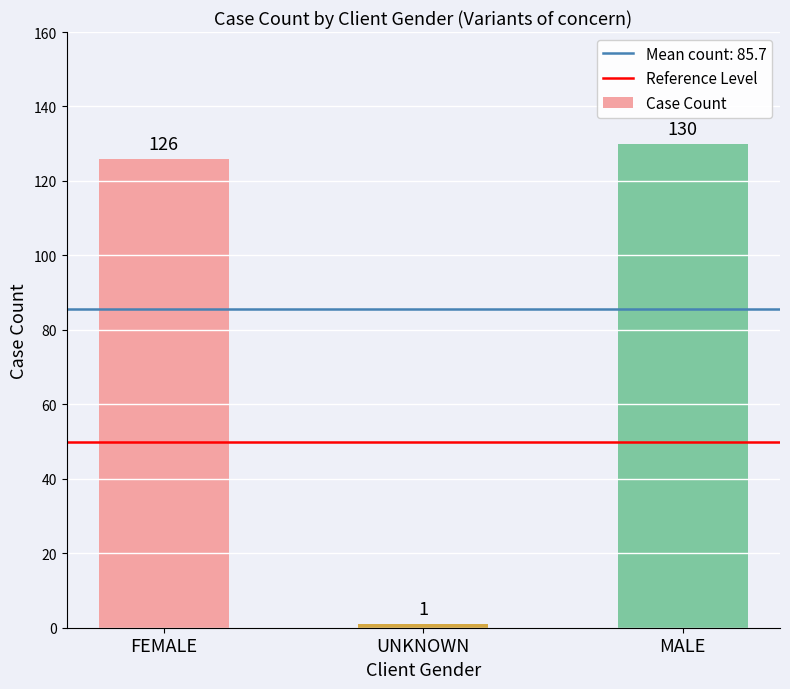

Reading left to right, list all the values displayed in this chart.

126	1	130